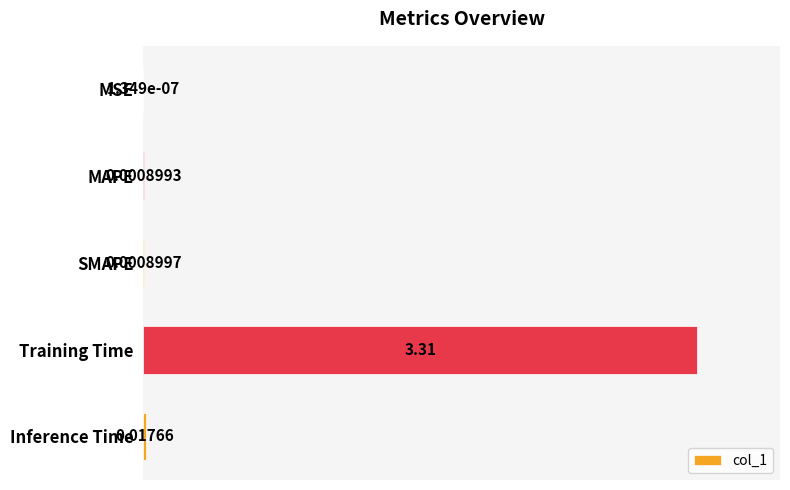

Between SMAPE and MAPE, which is larger?

SMAPE